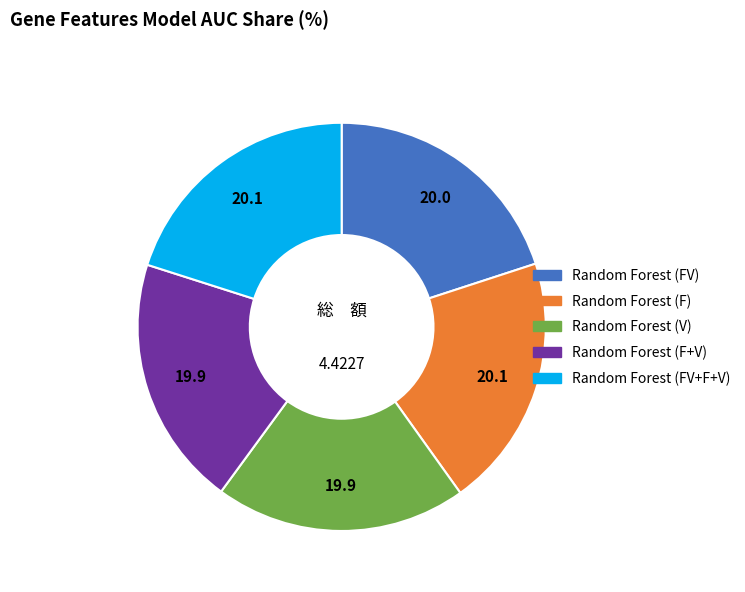

How many slices are in this pie chart?

5